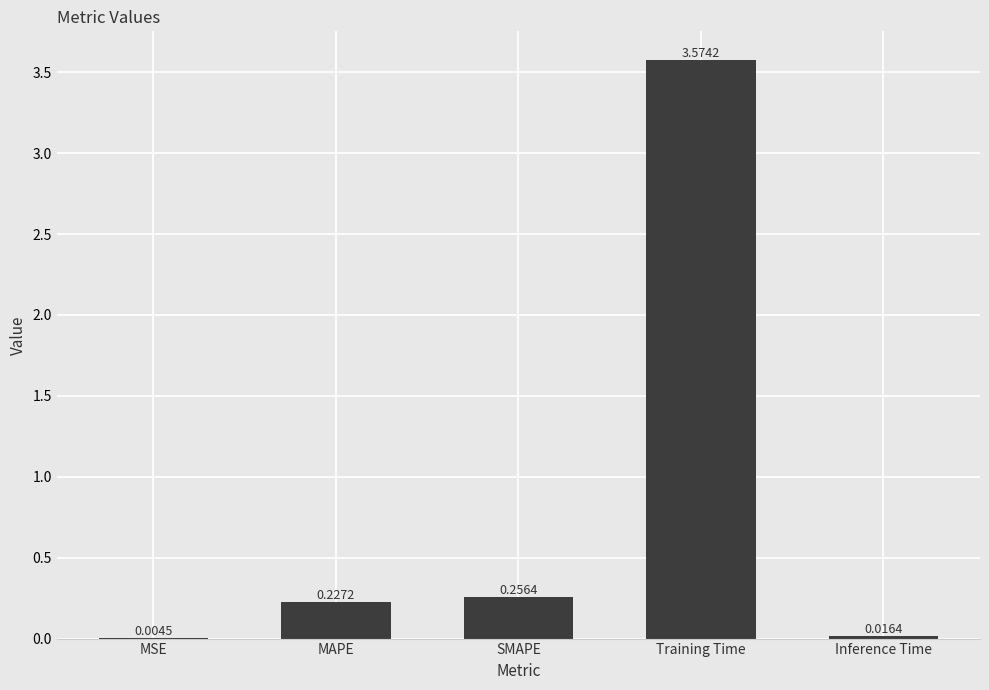

Where is the data nearest to the value 1?

SMAPE